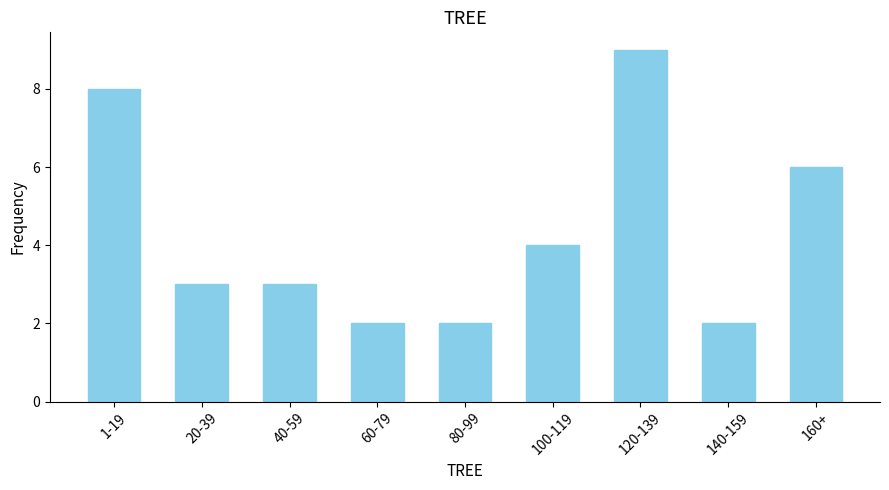

What is the label of the 5th bar from the right?

80-99